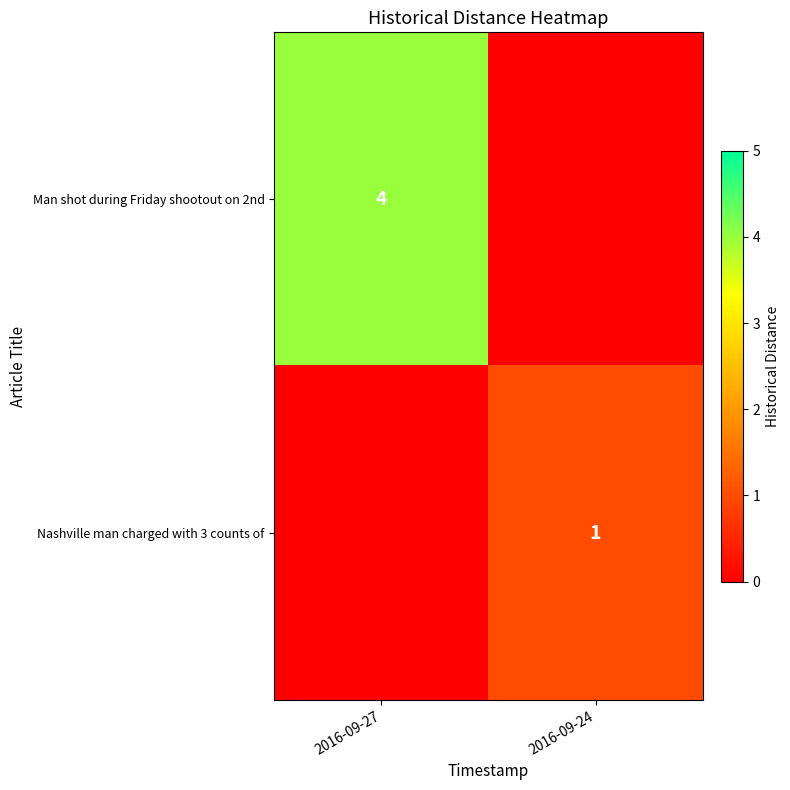

What is the spread (max minus min) of values at 2016-09-27?

4